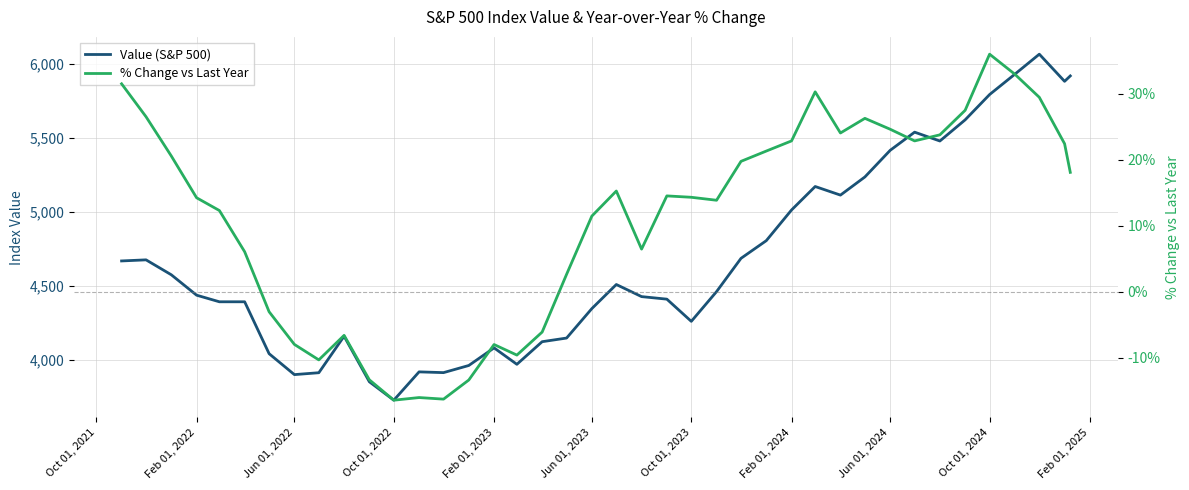

Rank the series by their average value, from highest to lowest.

Value (S&P 500), % Change vs Last Year